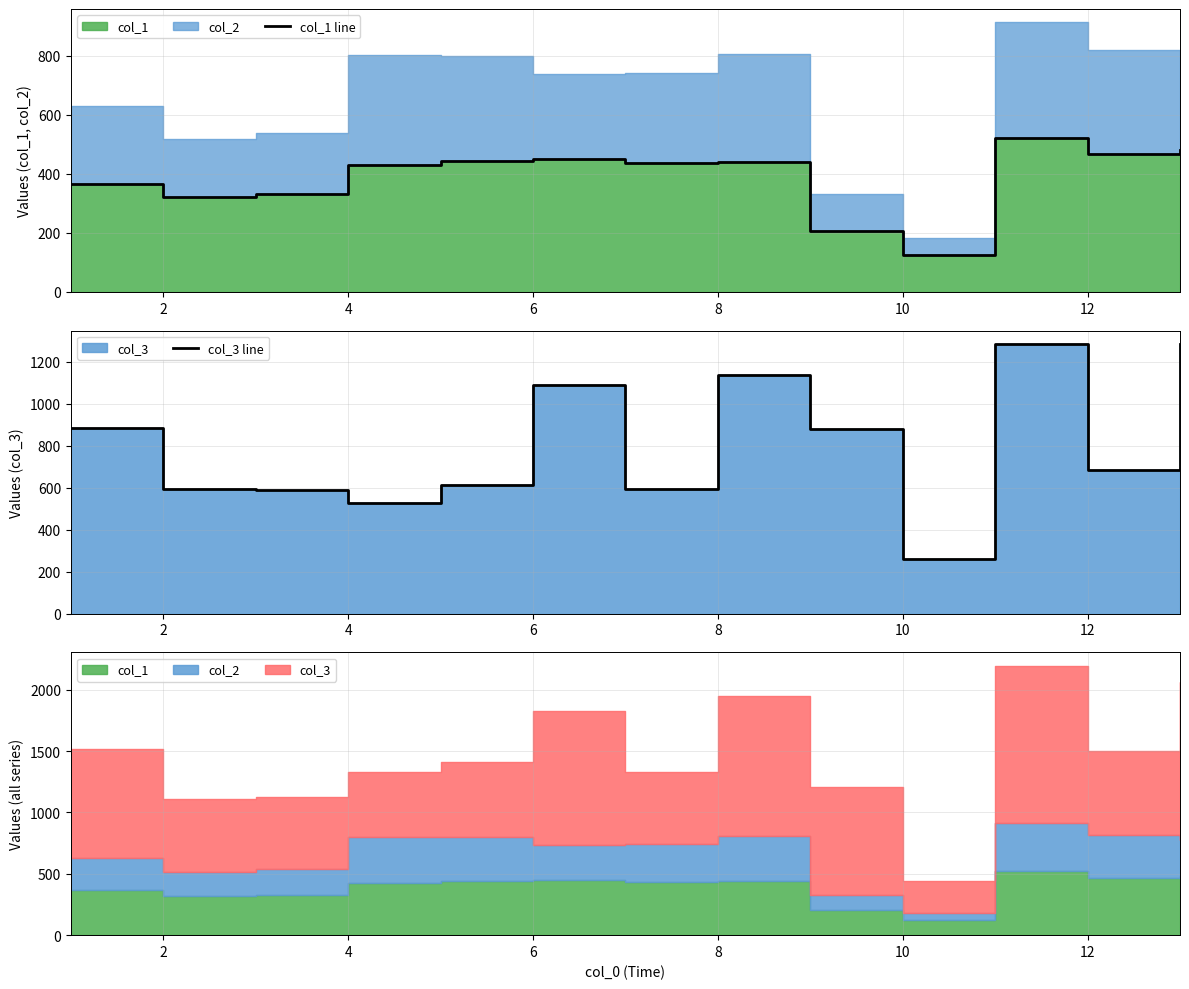

True or false: col_1 line and col_3 line intersect in this chart.

False